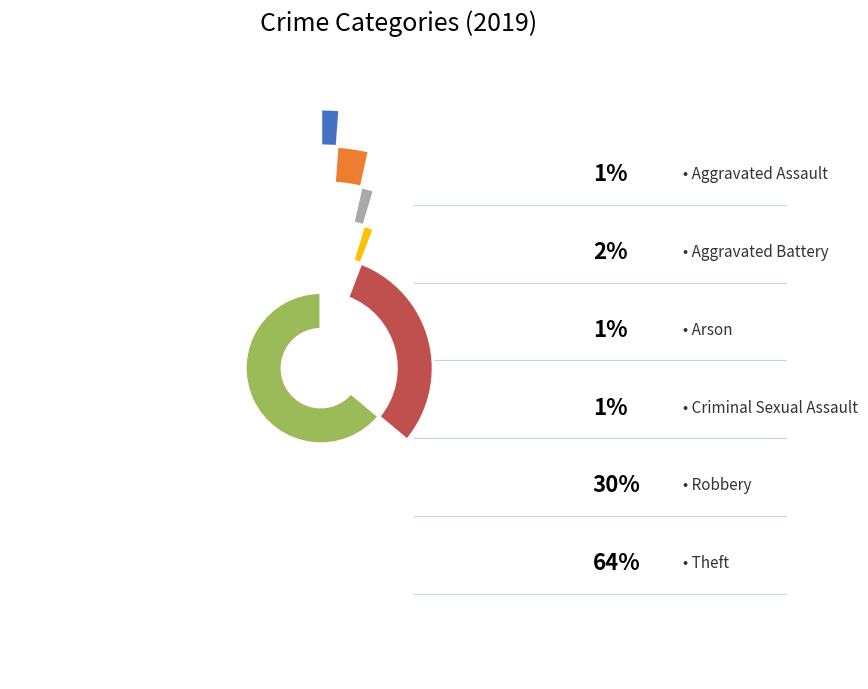

The Arson slice represents 11% of the pie. True or false?

False